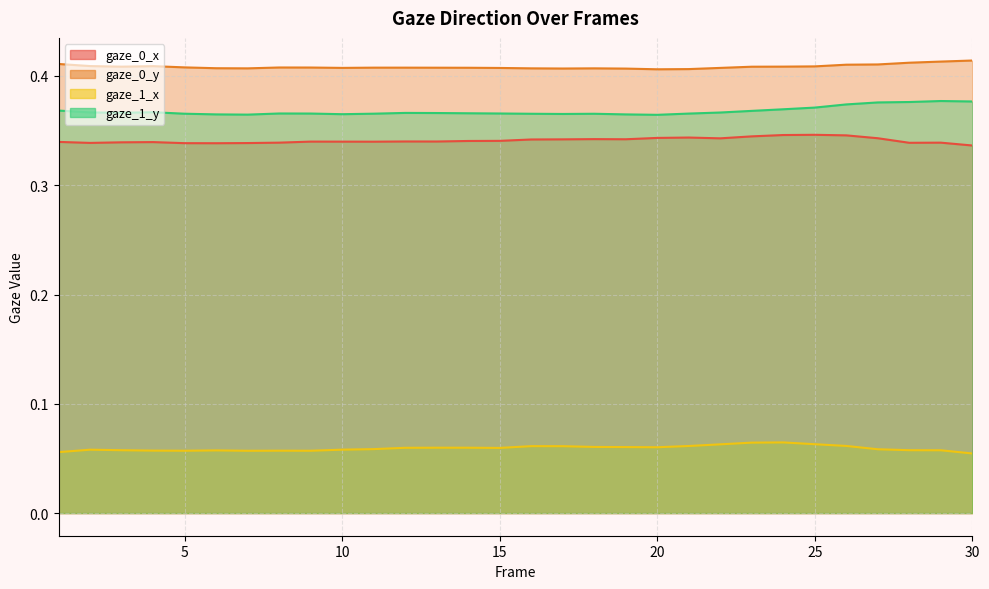

Reading left to right, extract all data points from this chart.

gaze_0_x: 1=0.3	2=0.3	3=0.3	4=0.3	5=0.3	6=0.3	7=0.3	8=0.3	9=0.3	10=0.3	11=0.3	12=0.3	13=0.3	14=0.3	15=0.3	16=0.3	17=0.3	18=0.3	19=0.3	20=0.3	21=0.3	22=0.3	23=0.3	24=0.3	25=0.3	26=0.3	27=0.3	28=0.3	29=0.3	30=0.3
gaze_0_y: 1=0.4	2=0.4	3=0.4	4=0.4	5=0.4	6=0.4	7=0.4	8=0.4	9=0.4	10=0.4	11=0.4	12=0.4	13=0.4	14=0.4	15=0.4	16=0.4	17=0.4	18=0.4	19=0.4	20=0.4	21=0.4	22=0.4	23=0.4	24=0.4	25=0.4	26=0.4	27=0.4	28=0.4	29=0.4	30=0.4
gaze_1_x: 1=0.1	2=0.1	3=0.1	4=0.1	5=0.1	6=0.1	7=0.1	8=0.1	9=0.1	10=0.1	11=0.1	12=0.1	13=0.1	14=0.1	15=0.1	16=0.1	17=0.1	18=0.1	19=0.1	20=0.1	21=0.1	22=0.1	23=0.1	24=0.1	25=0.1	26=0.1	27=0.1	28=0.1	29=0.1	30=0.1
gaze_1_y: 1=0.4	2=0.4	3=0.4	4=0.4	5=0.4	6=0.4	7=0.4	8=0.4	9=0.4	10=0.4	11=0.4	12=0.4	13=0.4	14=0.4	15=0.4	16=0.4	17=0.4	18=0.4	19=0.4	20=0.4	21=0.4	22=0.4	23=0.4	24=0.4	25=0.4	26=0.4	27=0.4	28=0.4	29=0.4	30=0.4